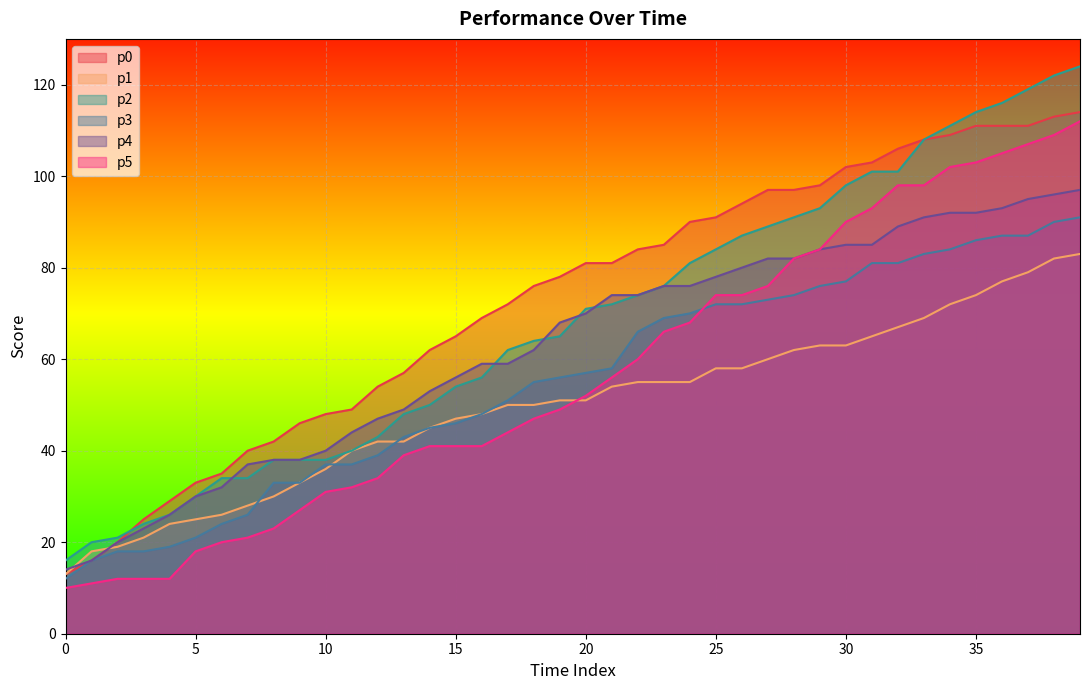

True or false: p5 and p2 cross at least once.

False